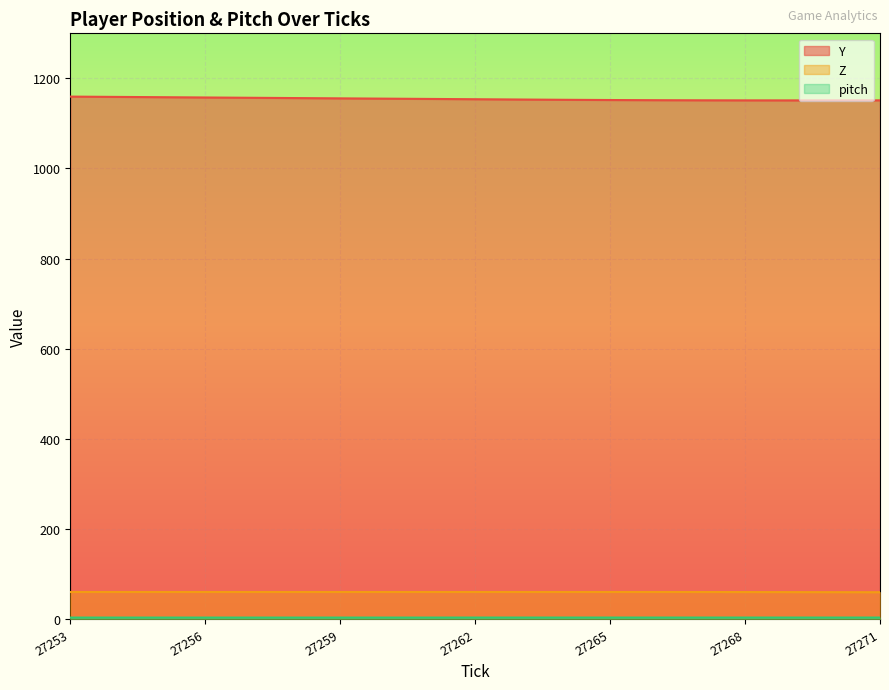

Reading left to right, list all the values displayed in this chart.

Y: 1159.6	1158.9	1158.3	1157.6	1157.0	1156.3	1155.7	1155.0	1154.4	1153.7	1153.1	1152.5	1152.0	1151.6	1151.4	1151.2	1151.2	1151.2	1151.3
Z: 60.0	60.0	60.0	60.0	60.0	60.0	60.0	60.0	60.0	60.0	60.0	60.0	60.0	60.0	60.0	59.9	59.7	59.6	59.5
pitch: 3.2	3.2	3.2	3.2	3.2	3.2	3.2	3.2	3.2	3.2	3.2	3.2	3.2	3.2	3.2	3.2	3.2	3.2	3.2